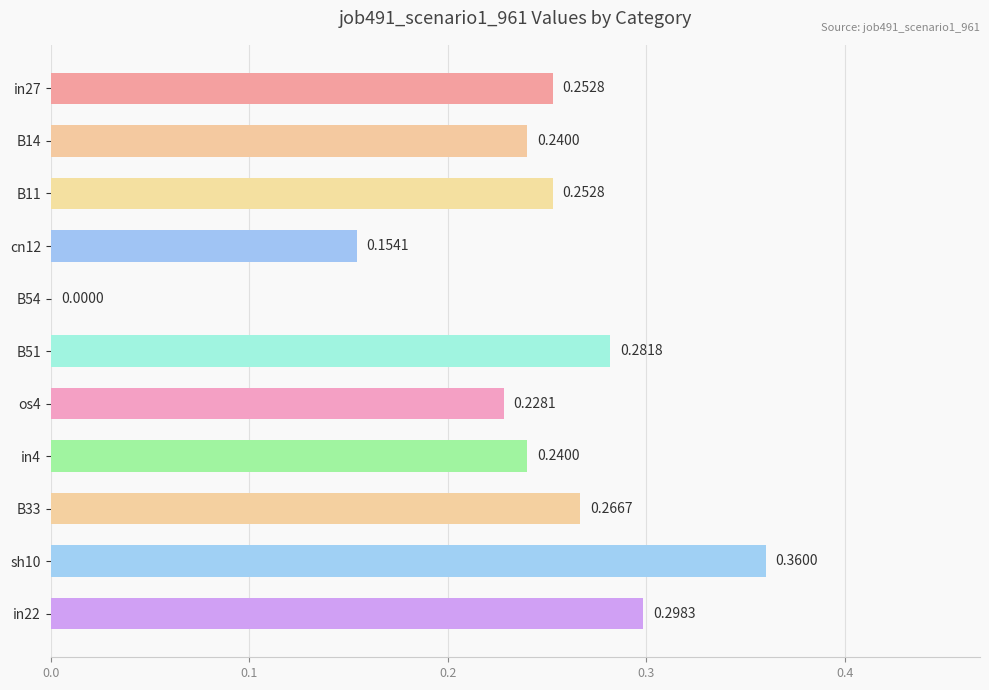

Rank the categories by value from lowest to highest.

B54, cn12, os4, B14, in4, in27, B11, B33, B51, in22, sh10